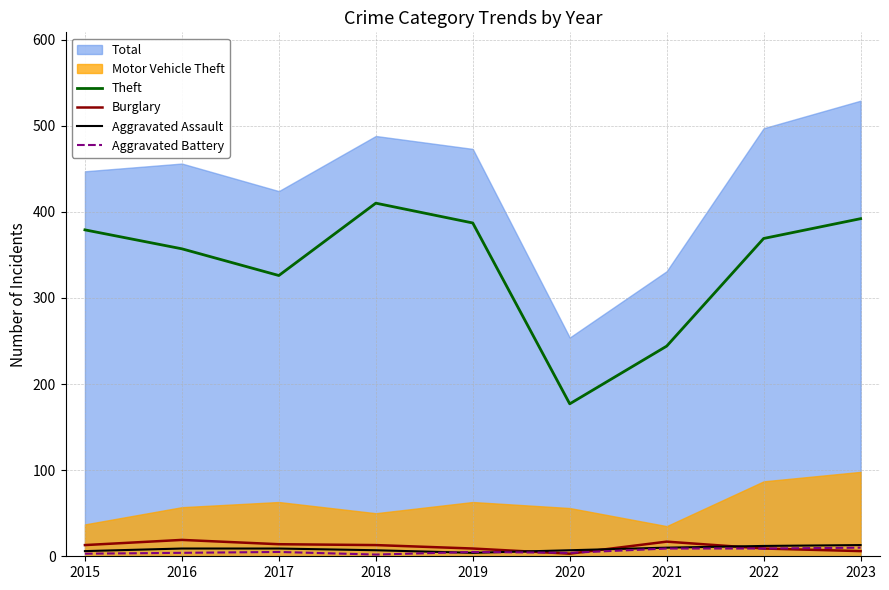

Reading left to right, extract all data points from this chart.

Theft: 2015=379	2016=357	2017=326	2018=410	2019=387	2020=177	2021=244	2022=369	2023=392
Burglary: 2015=13	2016=19	2017=14	2018=13	2019=9	2020=3	2021=17	2022=9	2023=6
Aggravated Assault: 2015=6	2016=9	2017=9	2018=7	2019=4	2020=7	2021=10	2022=12	2023=13
Aggravated Battery: 2015=3	2016=4	2017=5	2018=2	2019=5	2020=4	2021=9	2022=9	2023=10